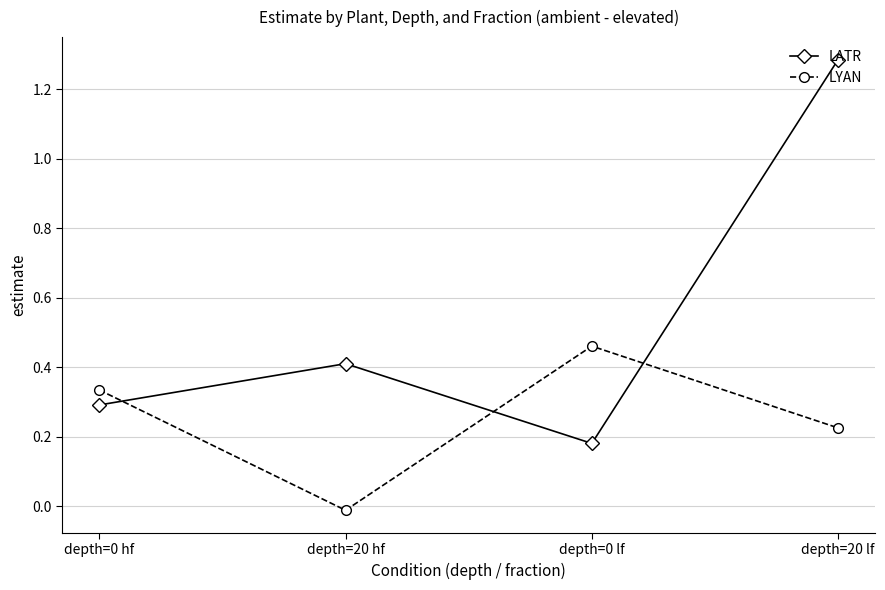

What is the difference between the maximum and minimum values in the LATR series?

1.1